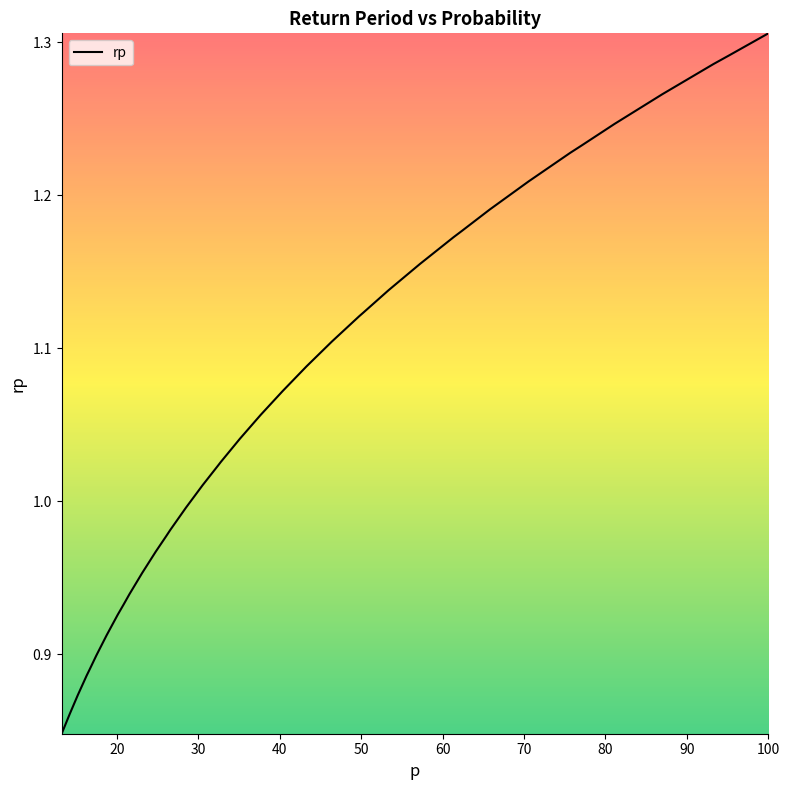

Is this an area chart (filled region under the line)?

Yes